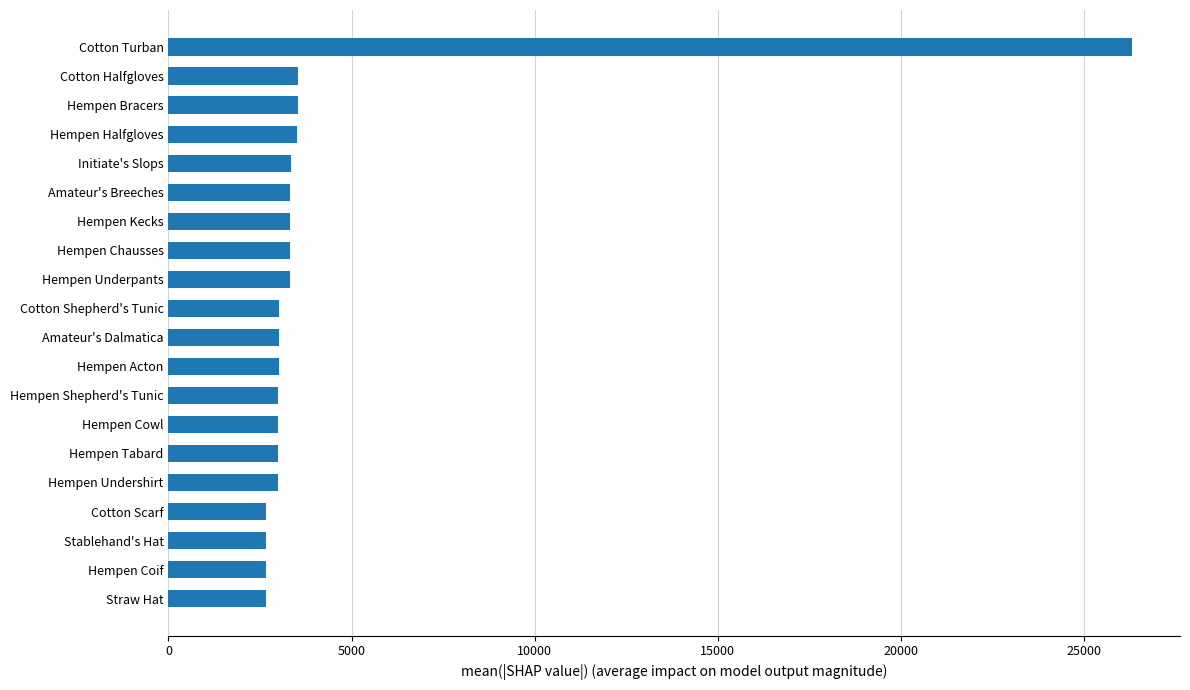

How many series are shown in this chart?

1